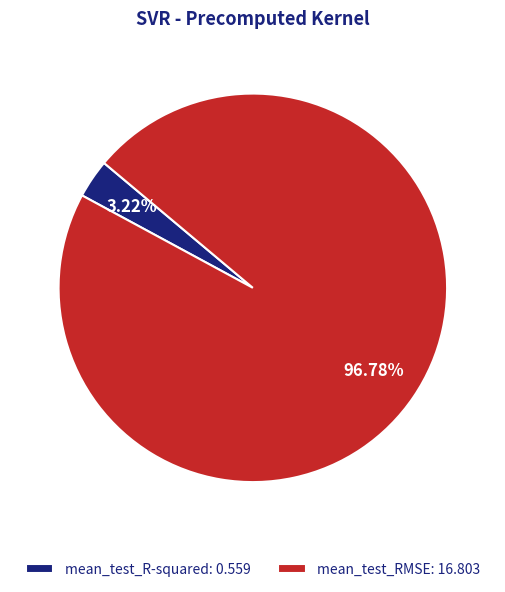

Which category has the biggest portion of the pie?

mean_test_RMSE